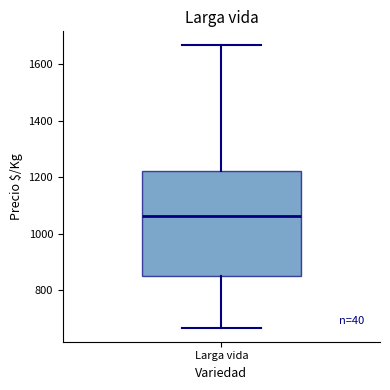

Where is the lower edge of the box for Larga vida on the y-axis? The values are not printed on the chart, so give them approximately, as read against the axis.

860